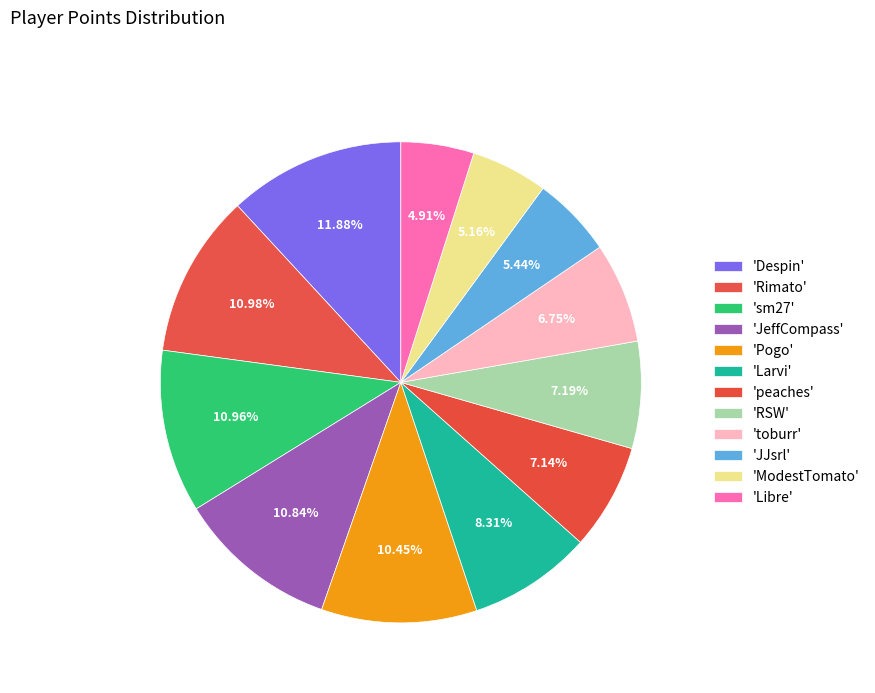

Which slice is the largest?

Despin